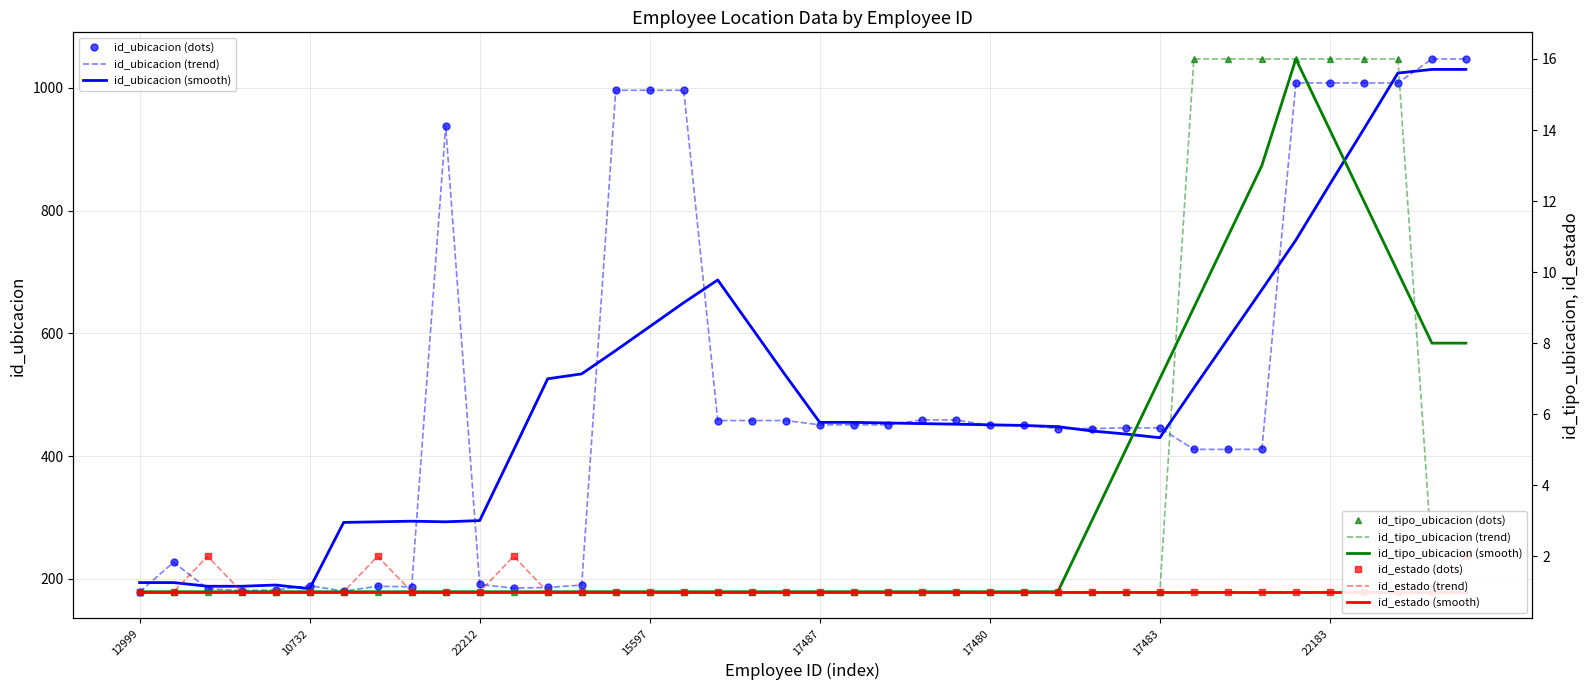

At which category is the sum across all series the highest?

17511